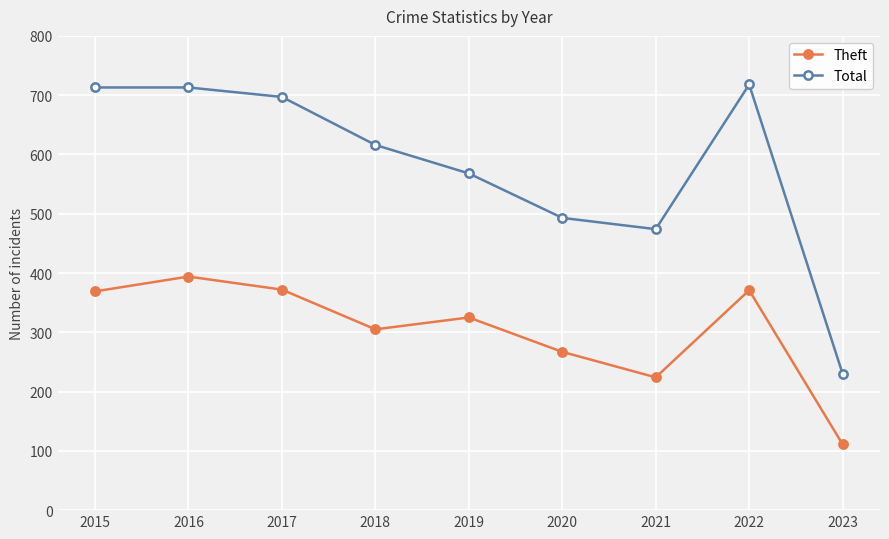

How many lines are shown in the chart?

2